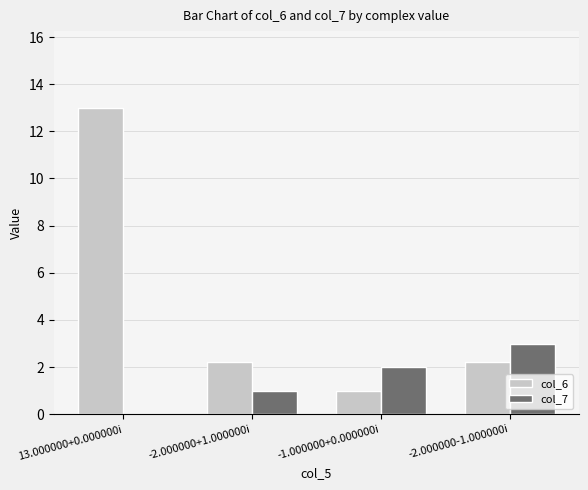

How many groups of bars are there?

4